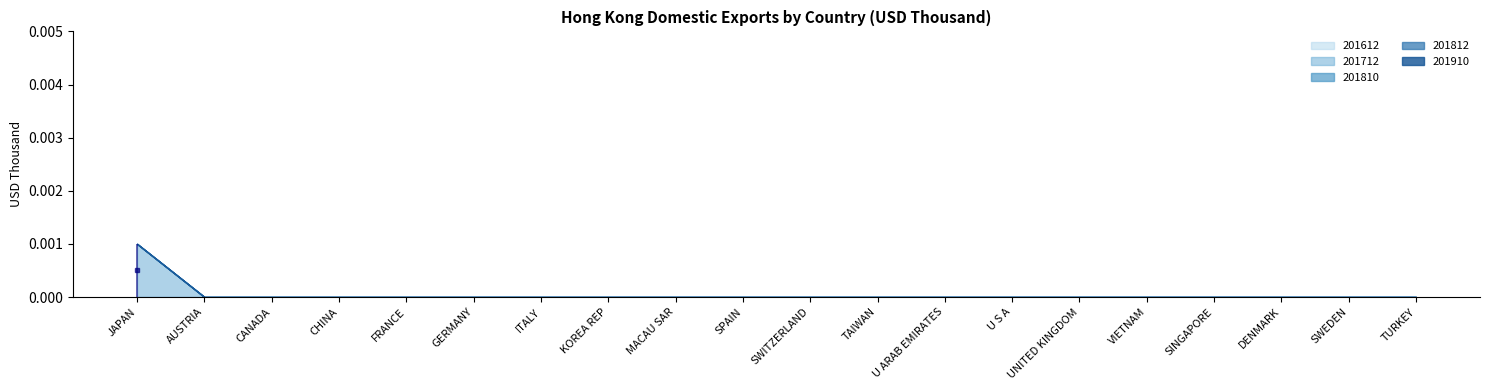

List the series in order of their peak value, highest first.

201712, 201612, 201810, 201812, 201910